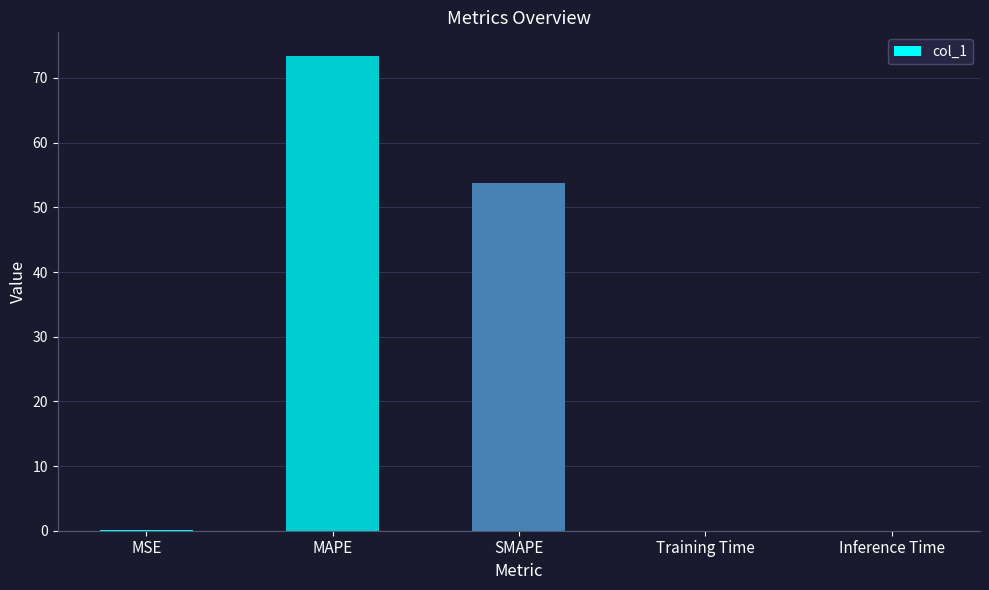

At which label is the value closest to 36?

SMAPE